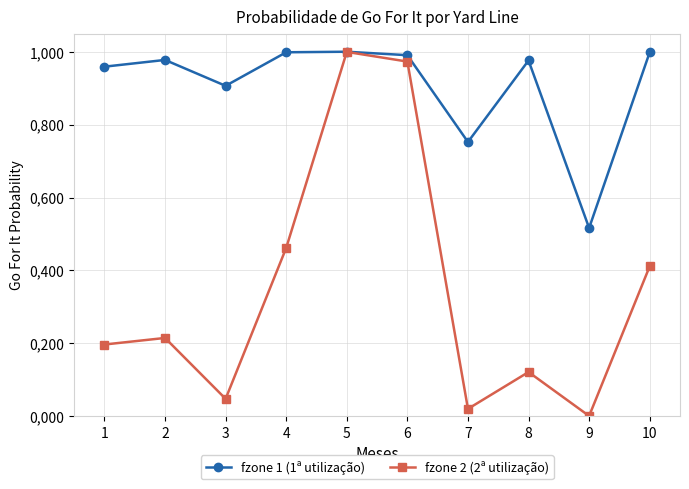

Which series has the widest spread of values?

fzone 2 (2ª utilização)